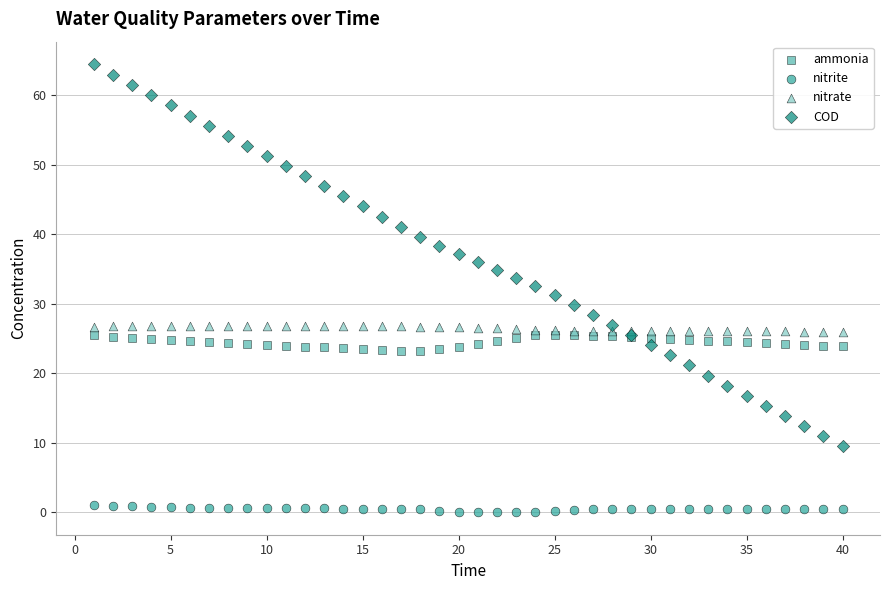

Which series has the largest Y range (max minus min)?

COD